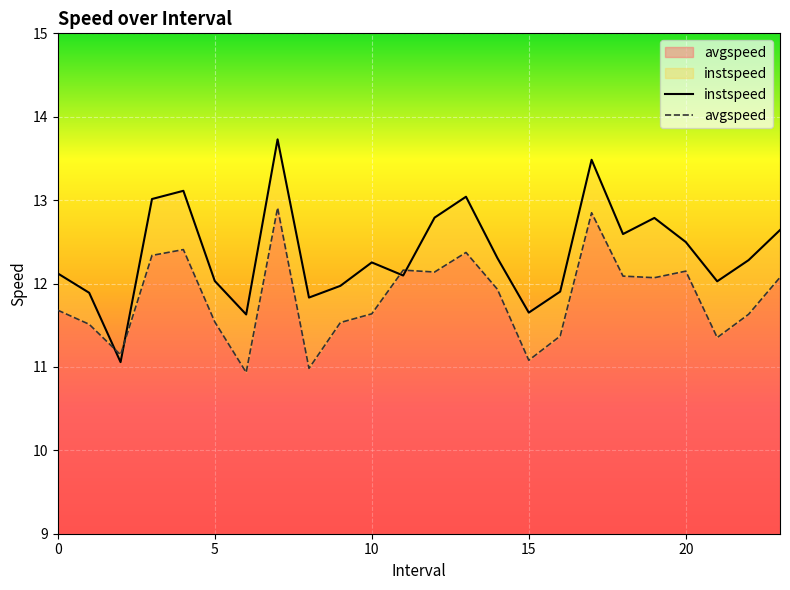

Rank the series at 15.0 from lowest to highest value.

avgspeed, instspeed